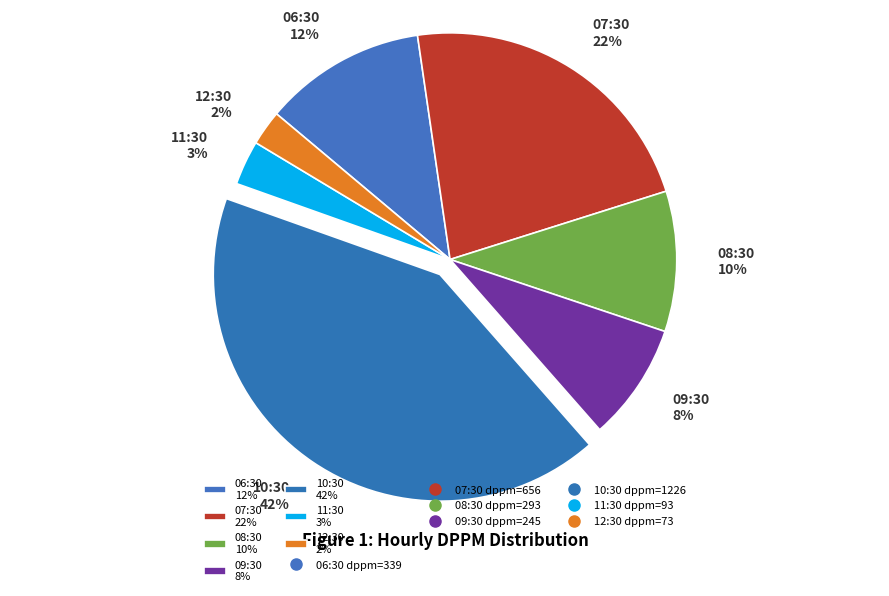

Rank the categories by value from highest to lowest.

10:30 42%, 07:30 22%, 06:30 12%, 08:30 10%, 09:30 8%, 11:30 3%, 12:30 2%